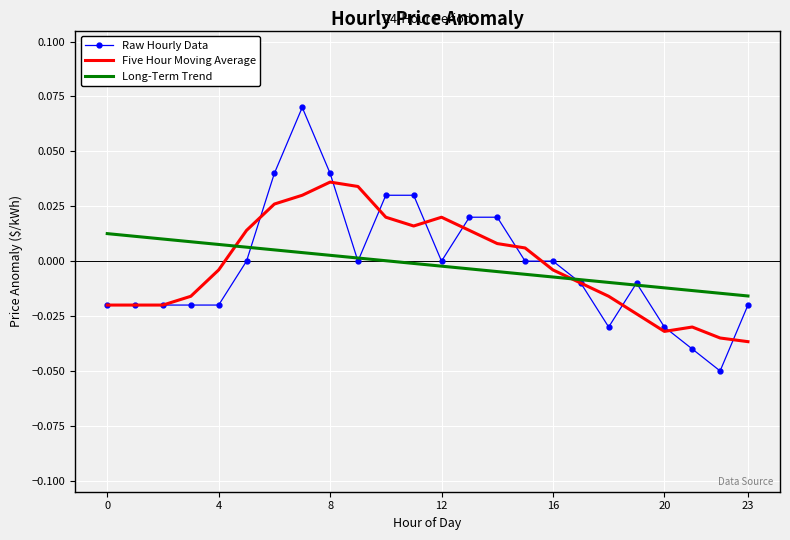

Rank the series by their maximum value, from highest to lowest.

Raw Hourly Data, Five Hour Moving Average, Long-Term Trend